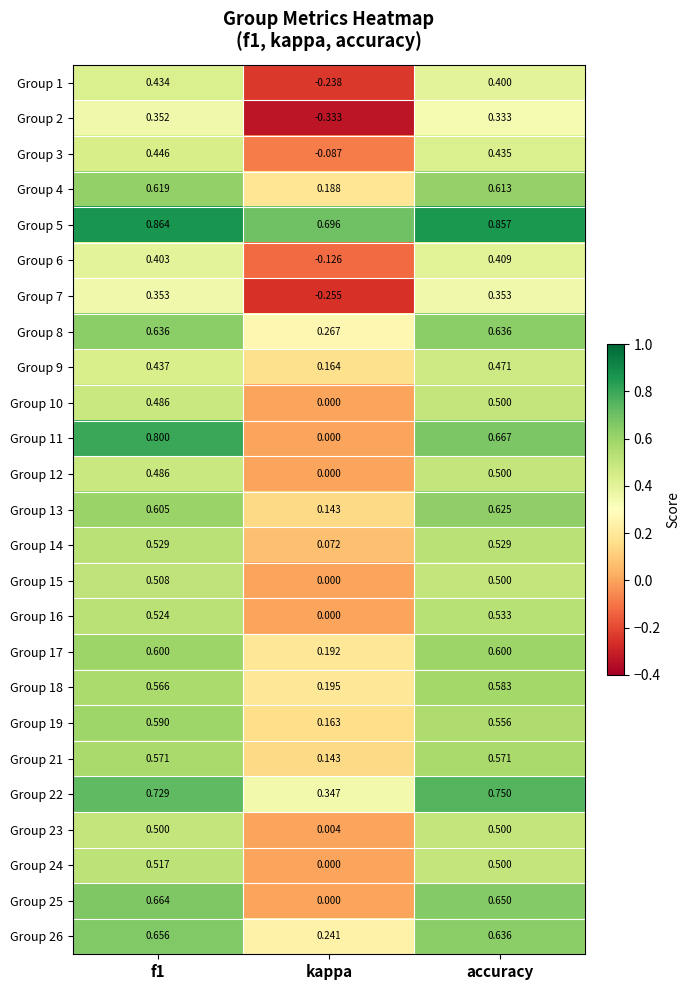

Where is Group 25 nearest to the value 0?

kappa